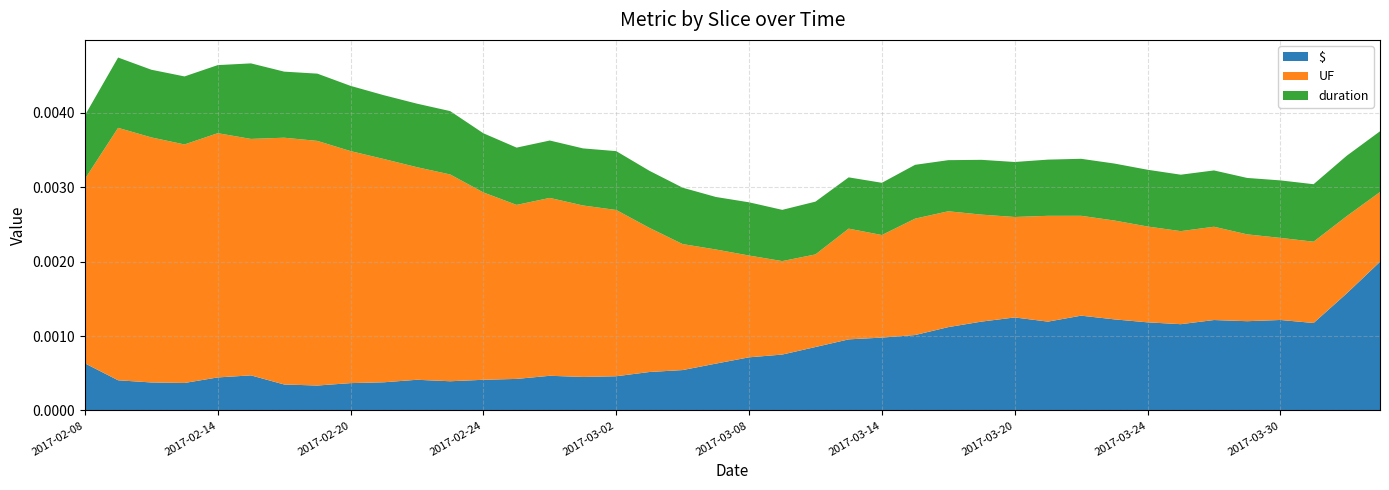

Reading left to right, extract all data points from this chart.

$: 0.0	0.0	0.0	0.0	0.0	0.0	0.0	0.0	0.0	0.0	0.0	0.0	0.0	0.0	0.0	0.0	0.0	0.0	0.0	0.0	0.0	0.0	0.0	0.0	0.0	0.0	0.0	0.0	0.0	0.0	0.0	0.0	0.0	0.0	0.0	0.0	0.0	0.0	0.0	0.0
UF: 0.0	0.0	0.0	0.0	0.0	0.0	0.0	0.0	0.0	0.0	0.0	0.0	0.0	0.0	0.0	0.0	0.0	0.0	0.0	0.0	0.0	0.0	0.0	0.0	0.0	0.0	0.0	0.0	0.0	0.0	0.0	0.0	0.0	0.0	0.0	0.0	0.0	0.0	0.0	0.0
duration: 0.9	0.9	0.9	0.9	0.9	1.0	0.9	0.9	0.9	0.9	0.9	0.9	0.8	0.8	0.8	0.8	0.8	0.8	0.8	0.7	0.7	0.7	0.7	0.7	0.7	0.7	0.7	0.7	0.7	0.8	0.8	0.8	0.8	0.8	0.8	0.8	0.8	0.8	0.8	0.8